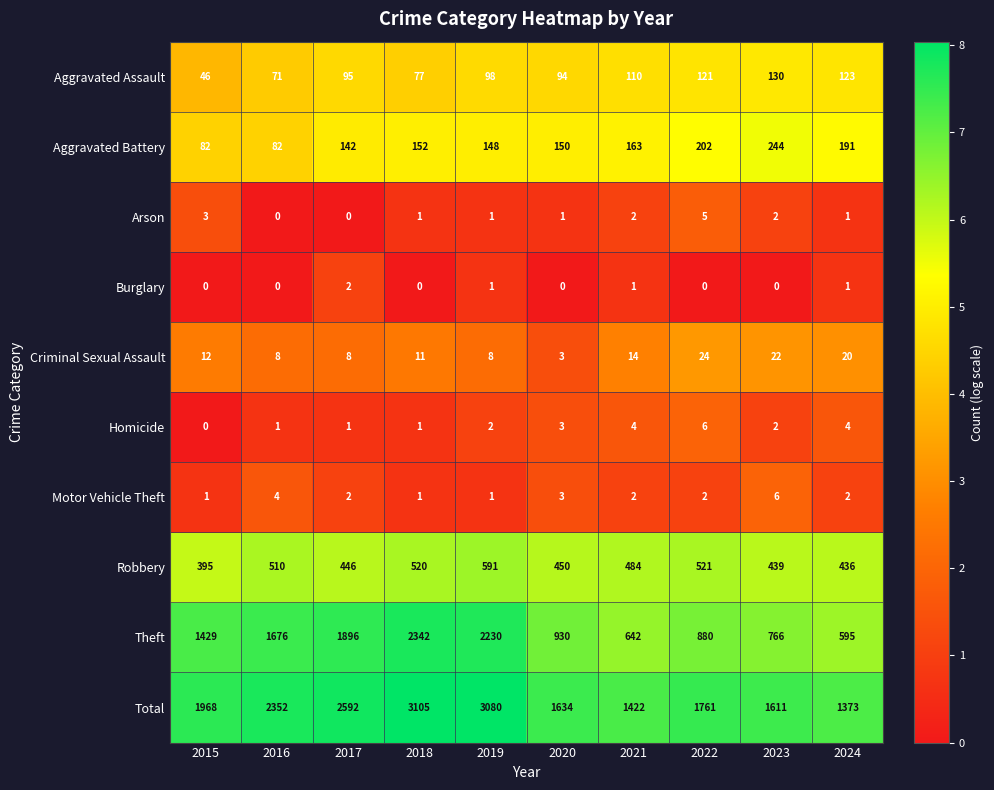

The Total series shows 501 at 2023. True or false?

False